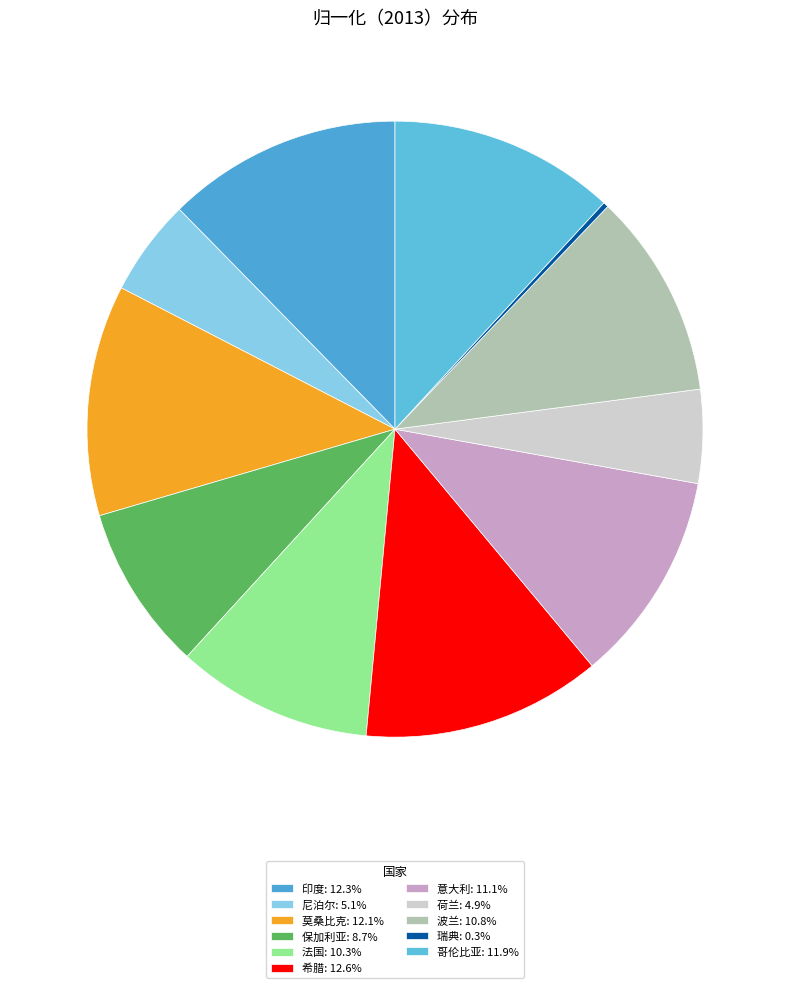

What is the smallest slice in the pie chart?

瑞典